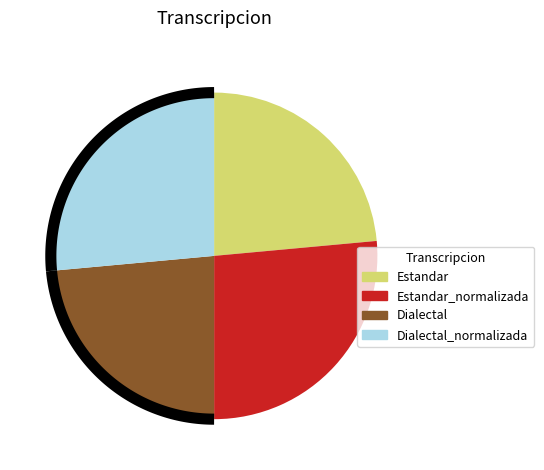

Which has a higher value, Dialectal or Estandar_normalizada?

Estandar_normalizada